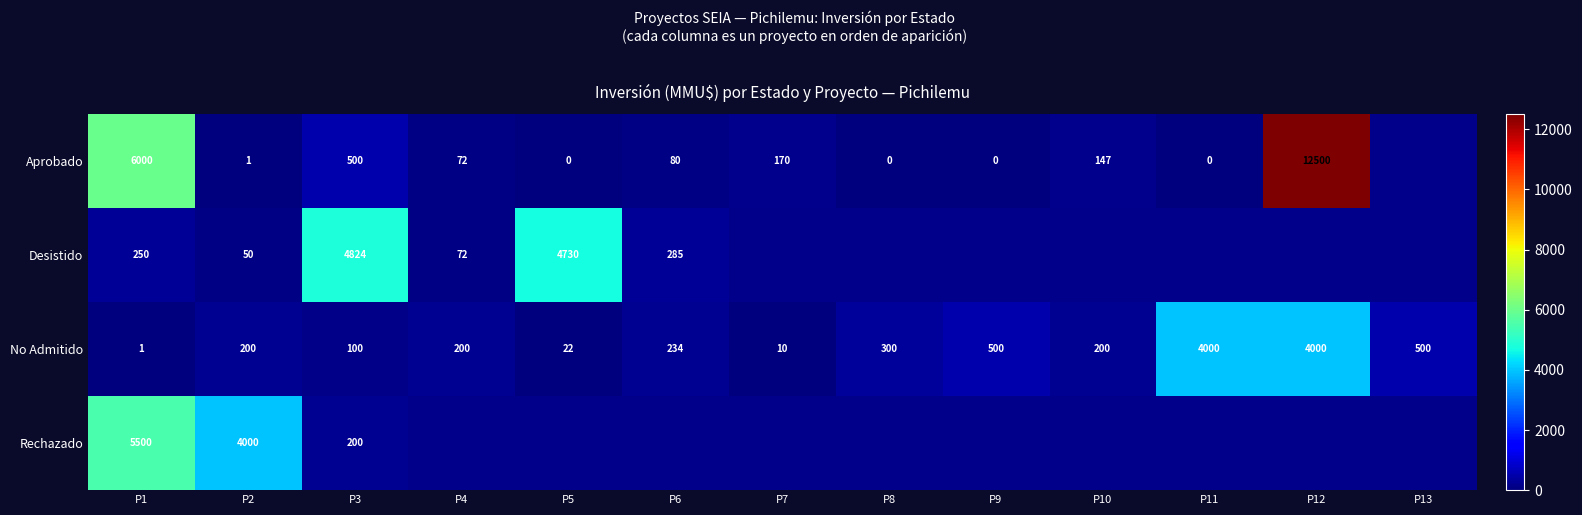

What is the difference between the highest and lowest values at P9?

500.0